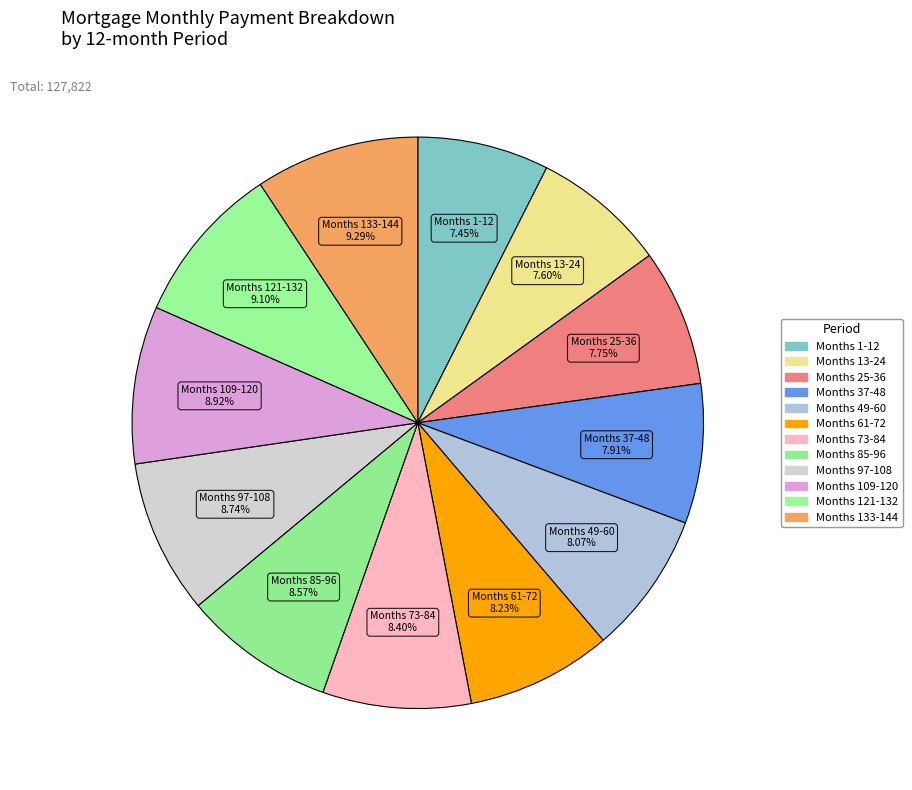

Is there a majority slice in this chart?

No